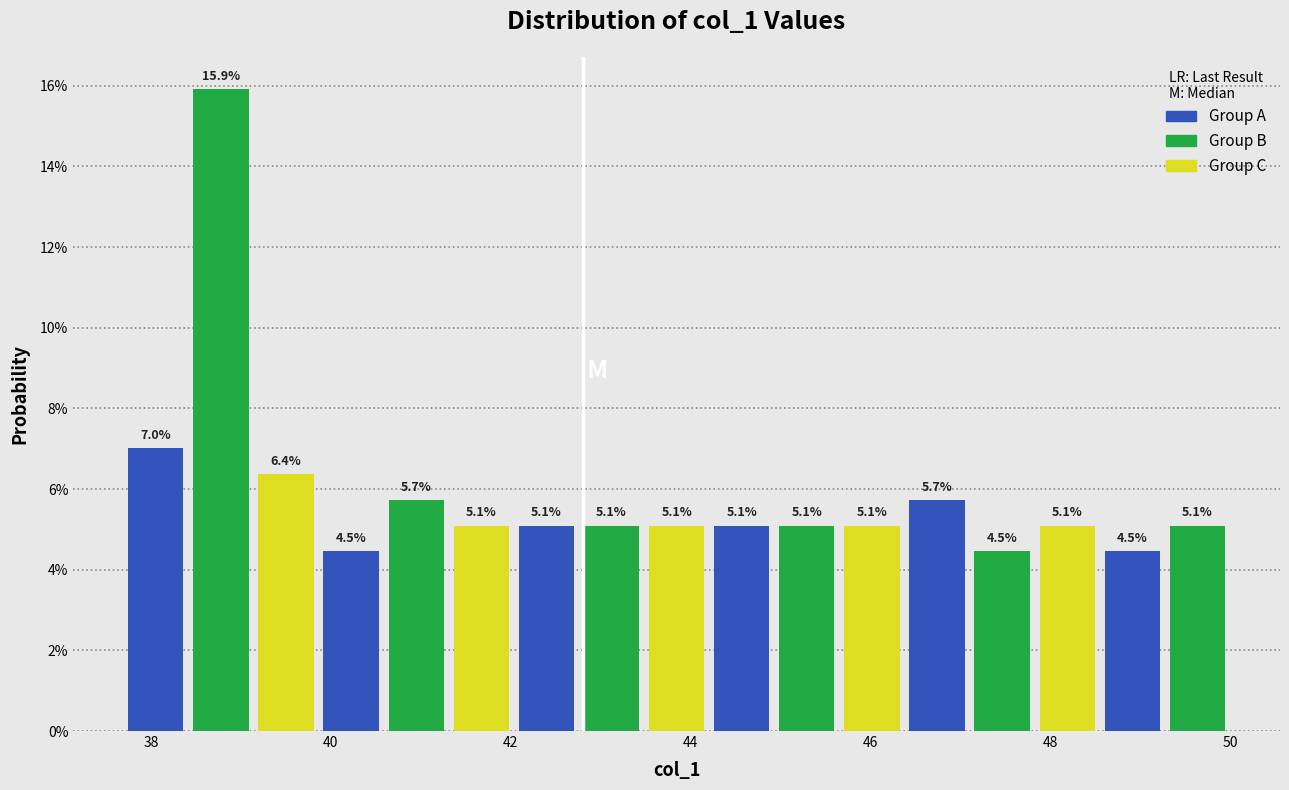

Around what value on the x-axis is the tallest bar? Give the approximate position of its centre, as read against the axis.

38.8